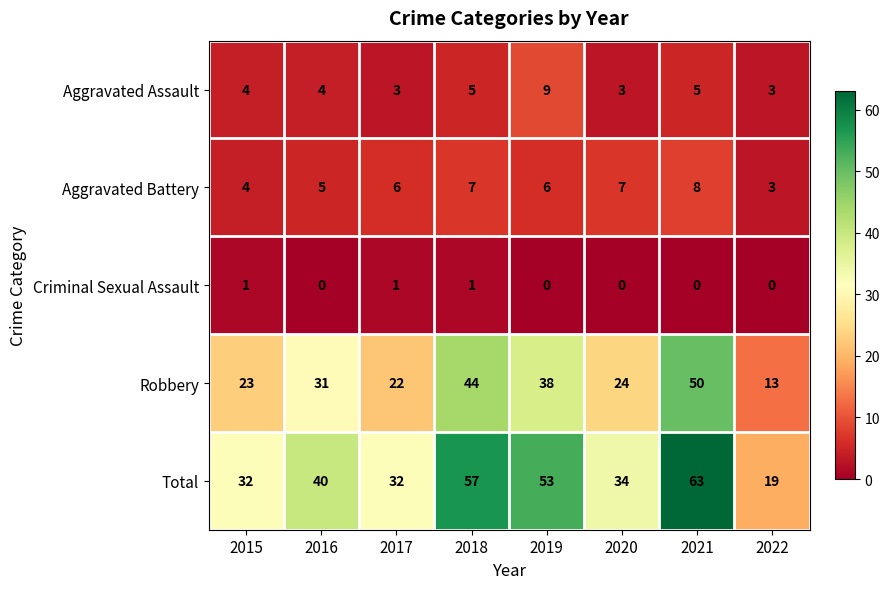

Rank the series by their maximum value, from highest to lowest.

Total, Robbery, Aggravated Assault, Aggravated Battery, Criminal Sexual Assault